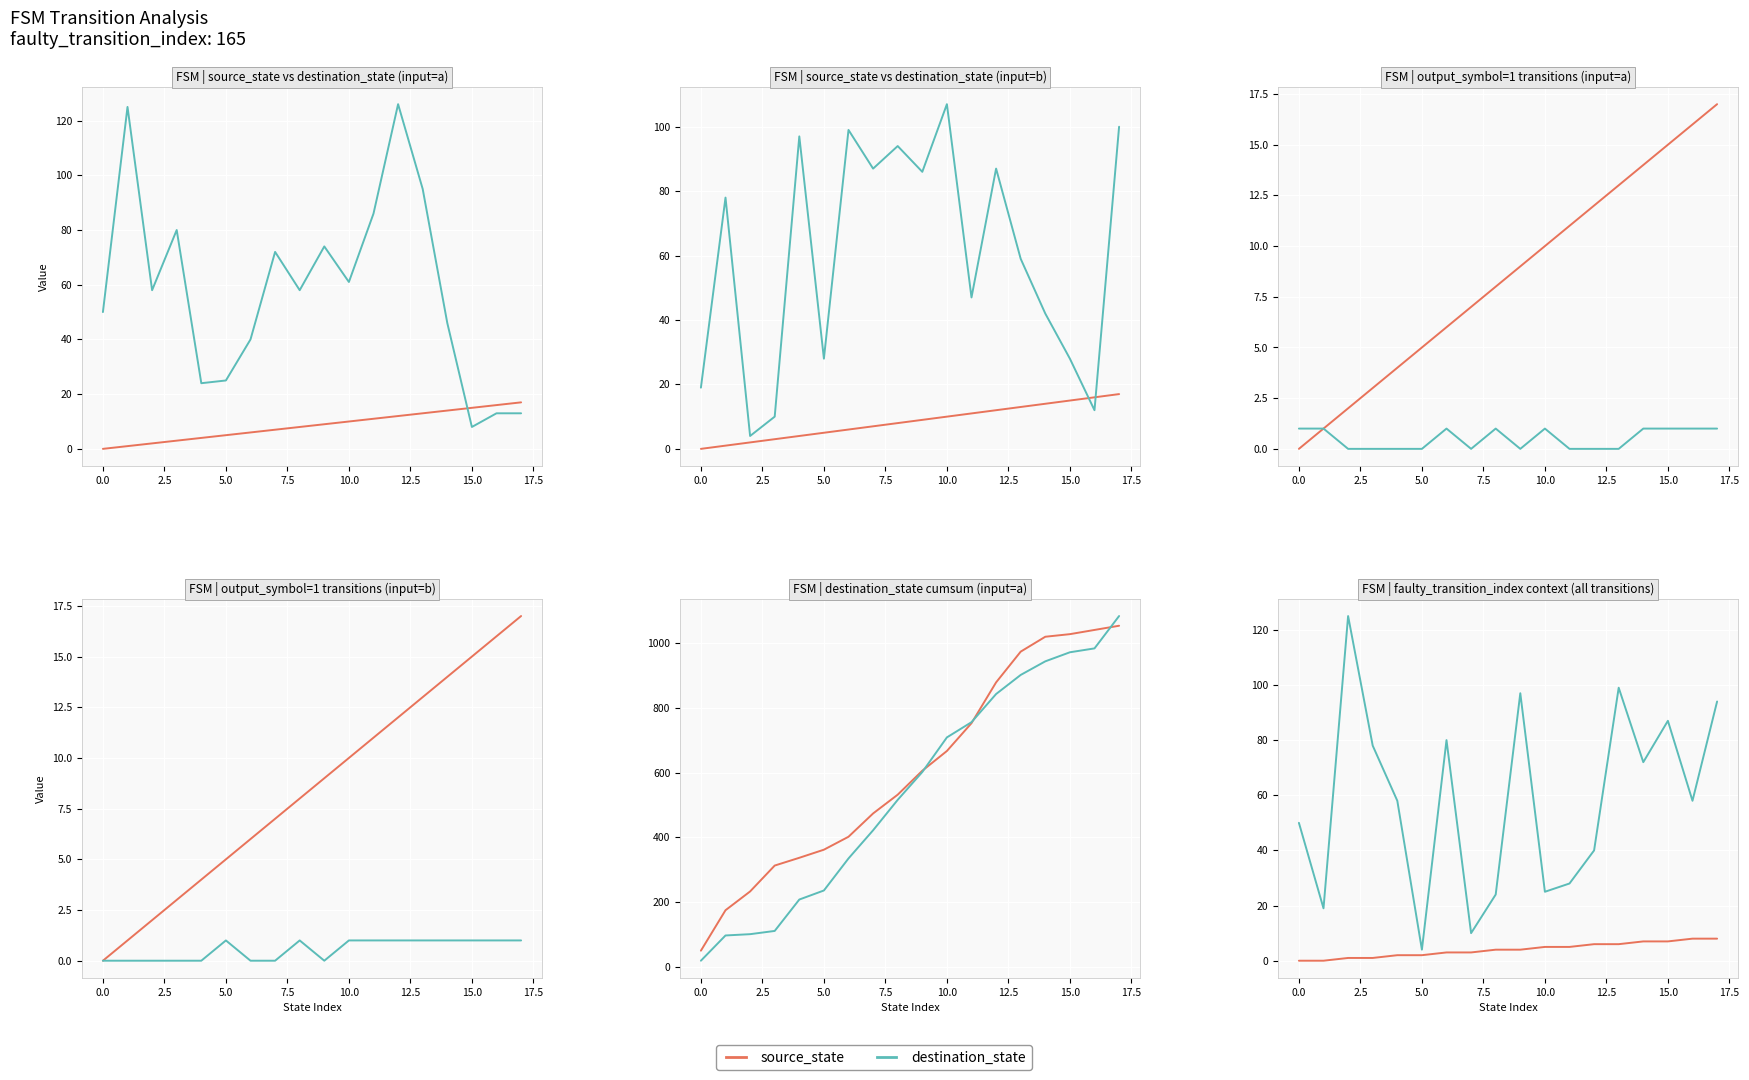

Count the number of categories in the chart.

18